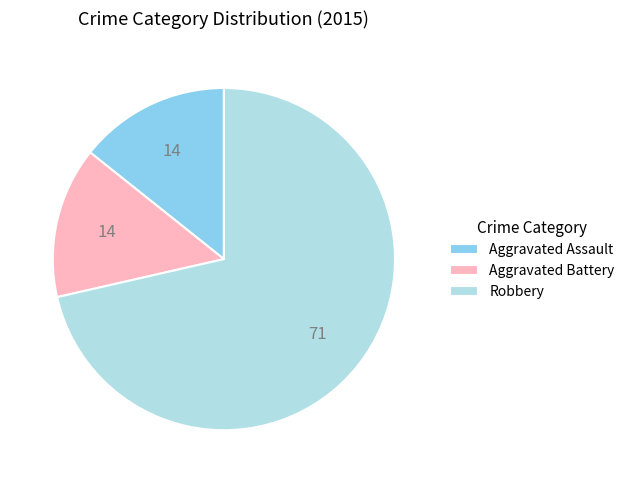

What is the largest slice in the pie chart?

Robbery